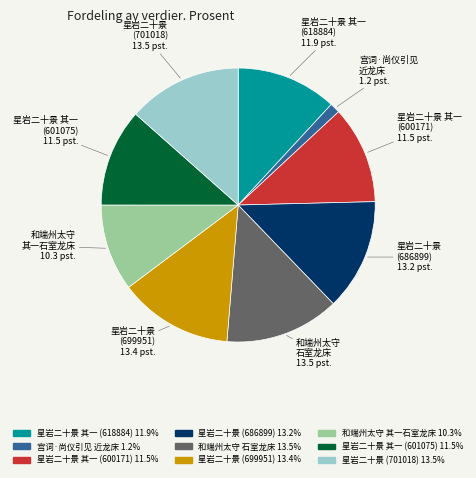

Which has a higher value, 宫词·尚仪引见 近龙床 or 星岩二十景 其一 (618884)?

星岩二十景 其一 (618884)